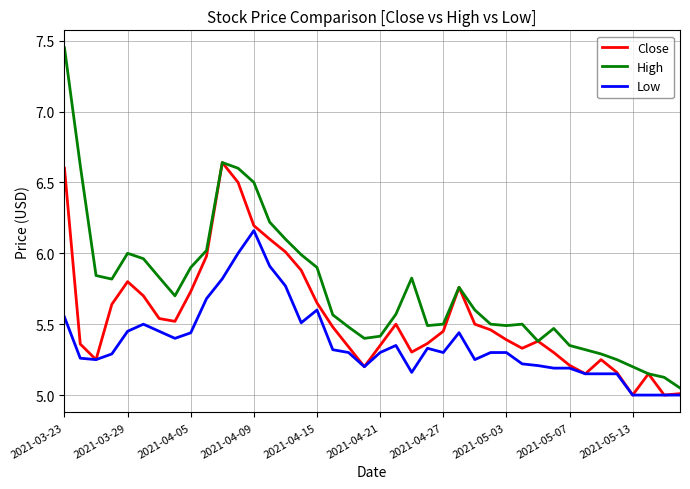

What is the smallest value displayed?

5.0